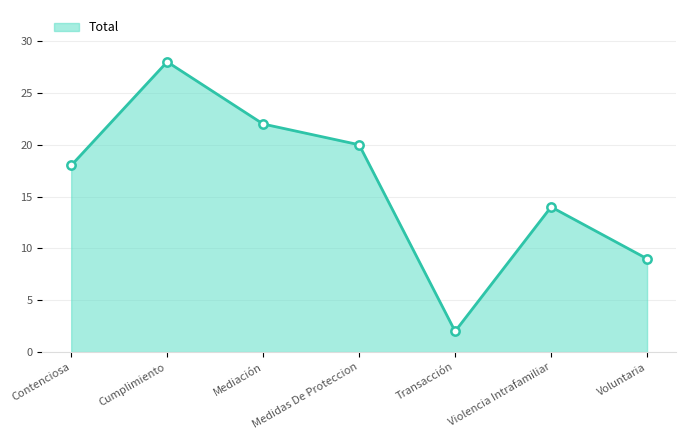

At which category does the data reach its first local peak?

Cumplimiento